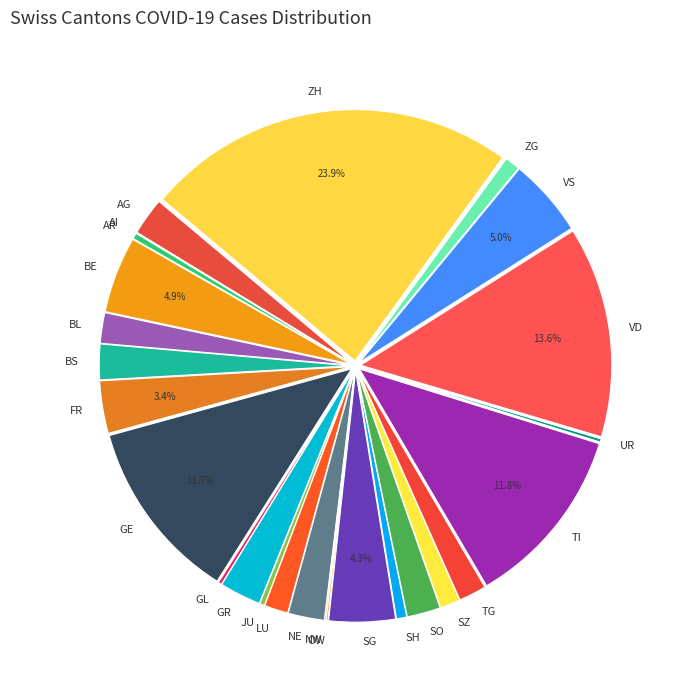

Between ZG and BS, which is larger?

BS